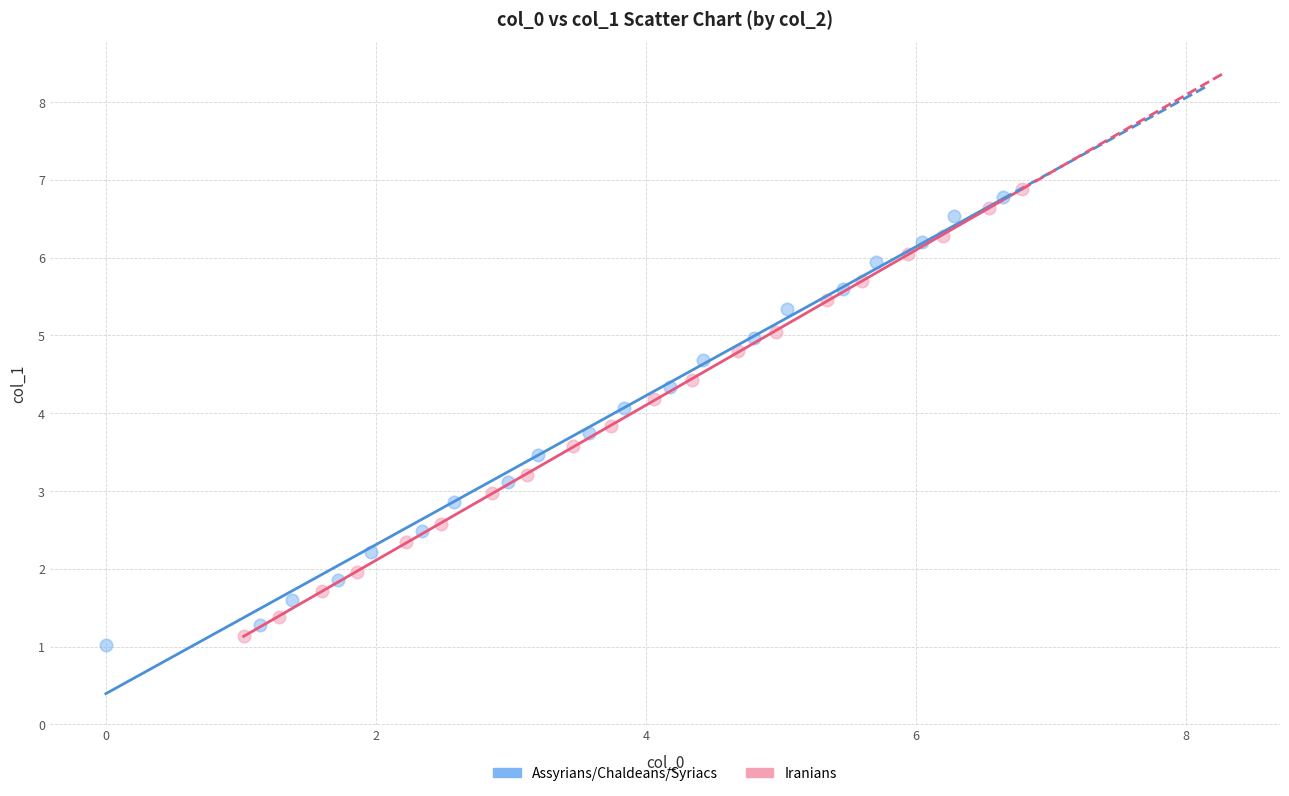

Which series has the largest Y range (max minus min)?

Assyrians/Chaldeans/Syriacs